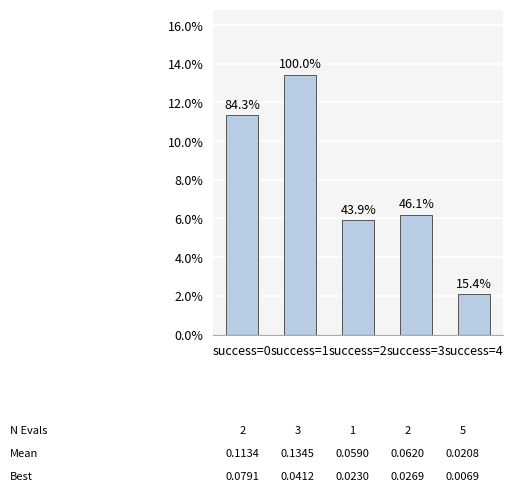

Read the value at success=3.

0.1